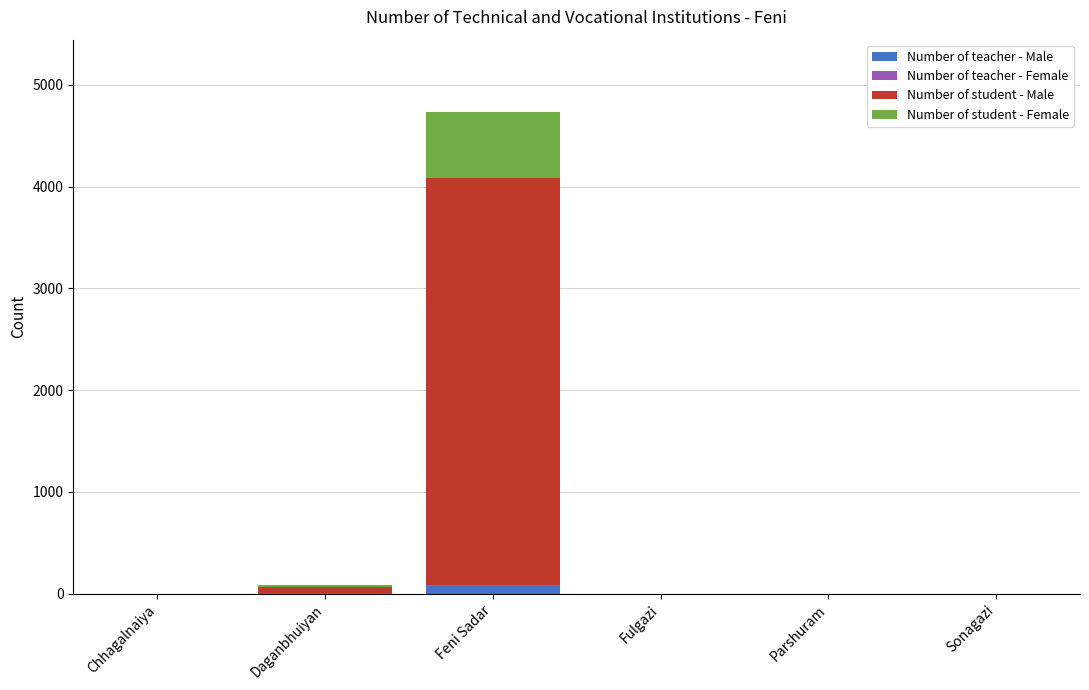

How many values in the Number of teacher - Male series exceed 0?

2